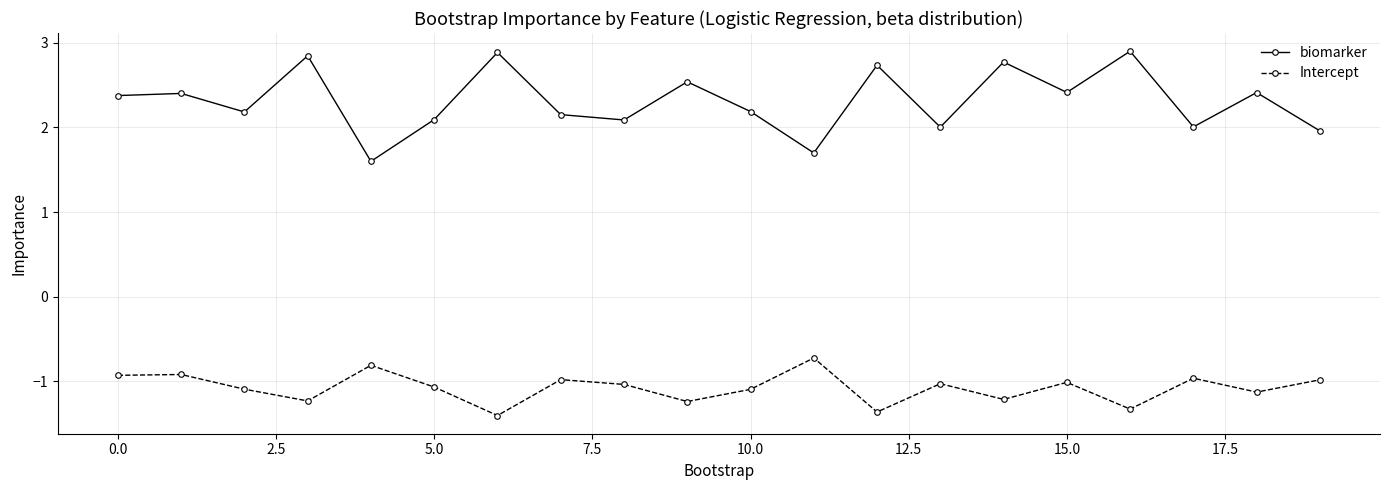

True or false: biomarker has more than 0 points higher than both neighbors.

True